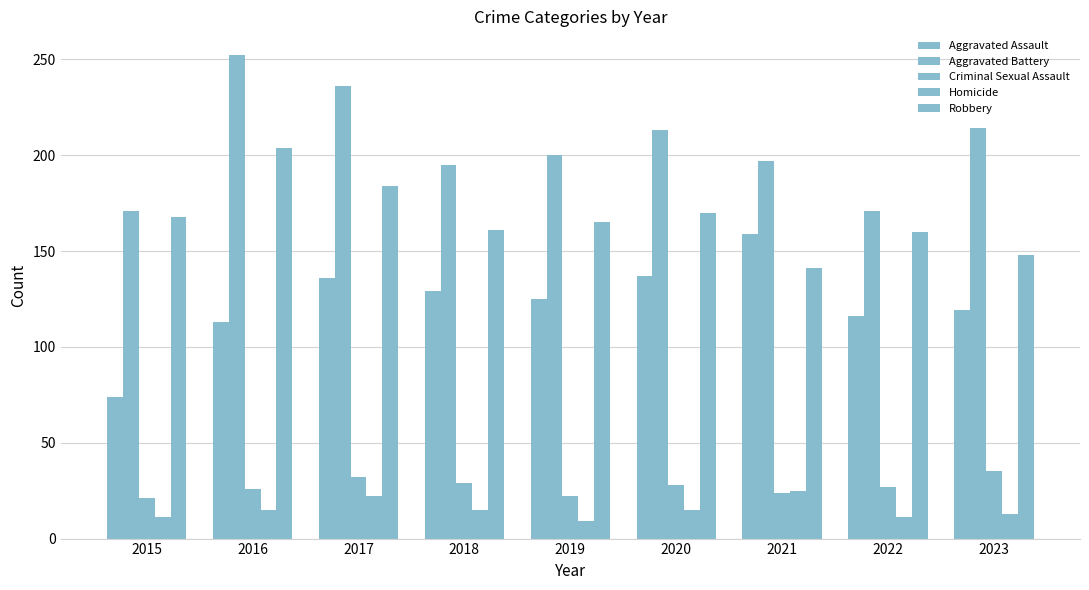

What is the value of the Homicide bar at the 3rd from the left?

22